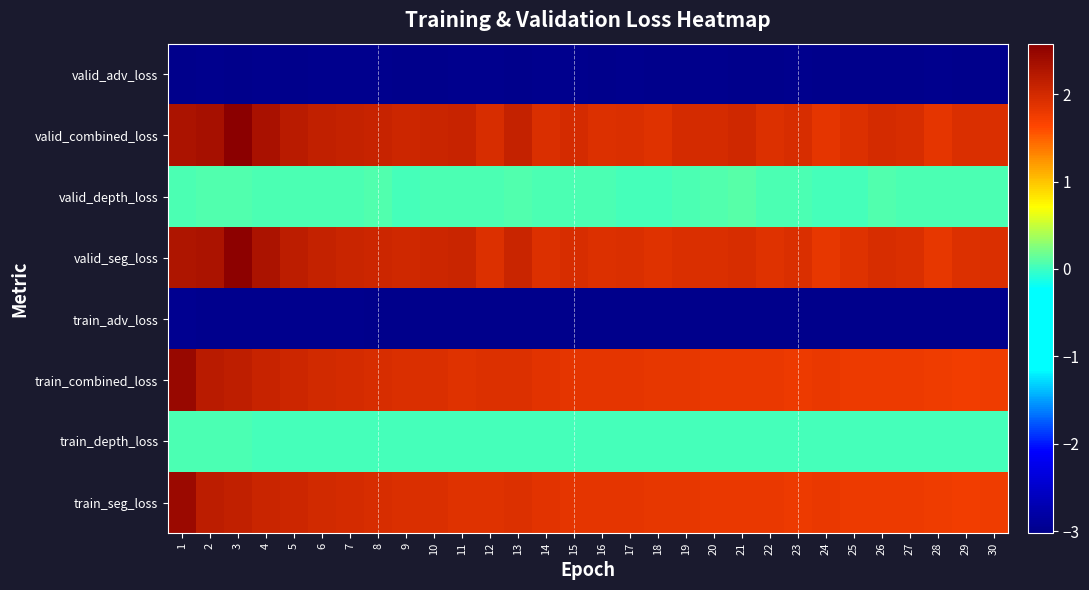

Reading left to right, extract all data points from this chart.

train_seg_loss: 1=2.4	2=2.2	3=2.1	4=2.1	5=2.0	6=2.0	7=2.0	8=2.0	9=1.9	10=1.9	11=1.9	12=1.9	13=1.9	14=1.9	15=1.8	16=1.8	17=1.8	18=1.8	19=1.8	20=1.8	21=1.8	22=1.8	23=1.8	24=1.8	25=1.8	26=1.8	27=1.8	28=1.8	29=1.7	30=1.7
train_depth_loss: 1=0.1	2=0.0	3=0.0	4=0.0	5=0.0	6=0.0	7=0.0	8=0.0	9=0.0	10=0.0	11=0.0	12=0.0	13=0.0	14=0.0	15=0.0	16=0.0	17=0.0	18=0.0	19=0.0	20=0.0	21=0.0	22=0.0	23=0.0	24=0.0	25=0.0	26=0.0	27=0.0	28=0.0	29=0.0	30=0.0
train_combined_loss: 1=2.5	2=2.2	3=2.1	4=2.1	5=2.0	6=2.0	7=2.0	8=2.0	9=1.9	10=1.9	11=1.9	12=1.9	13=1.9	14=1.9	15=1.9	16=1.8	17=1.8	18=1.8	19=1.8	20=1.8	21=1.8	22=1.8	23=1.8	24=1.8	25=1.8	26=1.8	27=1.8	28=1.8	29=1.7	30=1.7
train_adv_loss: 1=-3.0	2=-3.0	3=-3.0	4=-3.0	5=-3.0	6=-3.0	7=-3.0	8=-3.0	9=-3.0	10=-3.0	11=-3.0	12=-3.0	13=-3.0	14=-3.0	15=-3.0	16=-3.0	17=-3.0	18=-3.0	19=-3.0	20=-3.0	21=-3.0	22=-3.0	23=-3.0	24=-3.0	25=-3.0	26=-3.0	27=-3.0	28=-3.0	29=-3.0	30=-3.0
valid_seg_loss: 1=2.3	2=2.3	3=2.5	4=2.3	5=2.2	6=2.1	7=2.1	8=2.0	9=2.0	10=2.0	11=2.1	12=1.9	13=2.1	14=1.9	15=2.0	16=1.9	17=1.9	18=1.9	19=1.9	20=1.9	21=1.9	22=1.9	23=1.9	24=1.8	25=1.9	26=1.9	27=1.9	28=1.8	29=1.9	30=1.9
valid_depth_loss: 1=0.1	2=0.1	3=0.1	4=0.0	5=0.0	6=0.1	7=0.1	8=0.1	9=0.0	10=0.1	11=0.1	12=0.1	13=0.1	14=0.0	15=0.0	16=0.0	17=0.0	18=0.0	19=0.1	20=0.1	21=0.1	22=0.0	23=0.0	24=0.0	25=0.0	26=0.1	27=0.1	28=0.0	29=0.0	30=0.0
valid_combined_loss: 1=2.3	2=2.3	3=2.6	4=2.3	5=2.2	6=2.1	7=2.1	8=2.1	9=2.0	10=2.1	11=2.1	12=1.9	13=2.1	14=1.9	15=2.0	16=1.9	17=1.9	18=1.9	19=2.0	20=2.0	21=2.0	22=1.9	23=2.0	24=1.8	25=1.9	26=2.0	27=2.0	28=1.8	29=1.9	30=1.9
valid_adv_loss: 1=-3.0	2=-3.0	3=-3.0	4=-3.0	5=-3.0	6=-3.0	7=-3.0	8=-3.0	9=-3.0	10=-3.0	11=-3.0	12=-3.0	13=-3.0	14=-3.0	15=-3.0	16=-3.0	17=-3.0	18=-3.0	19=-3.0	20=-3.0	21=-3.0	22=-3.0	23=-3.0	24=-3.0	25=-3.0	26=-3.0	27=-3.0	28=-3.0	29=-3.0	30=-3.0